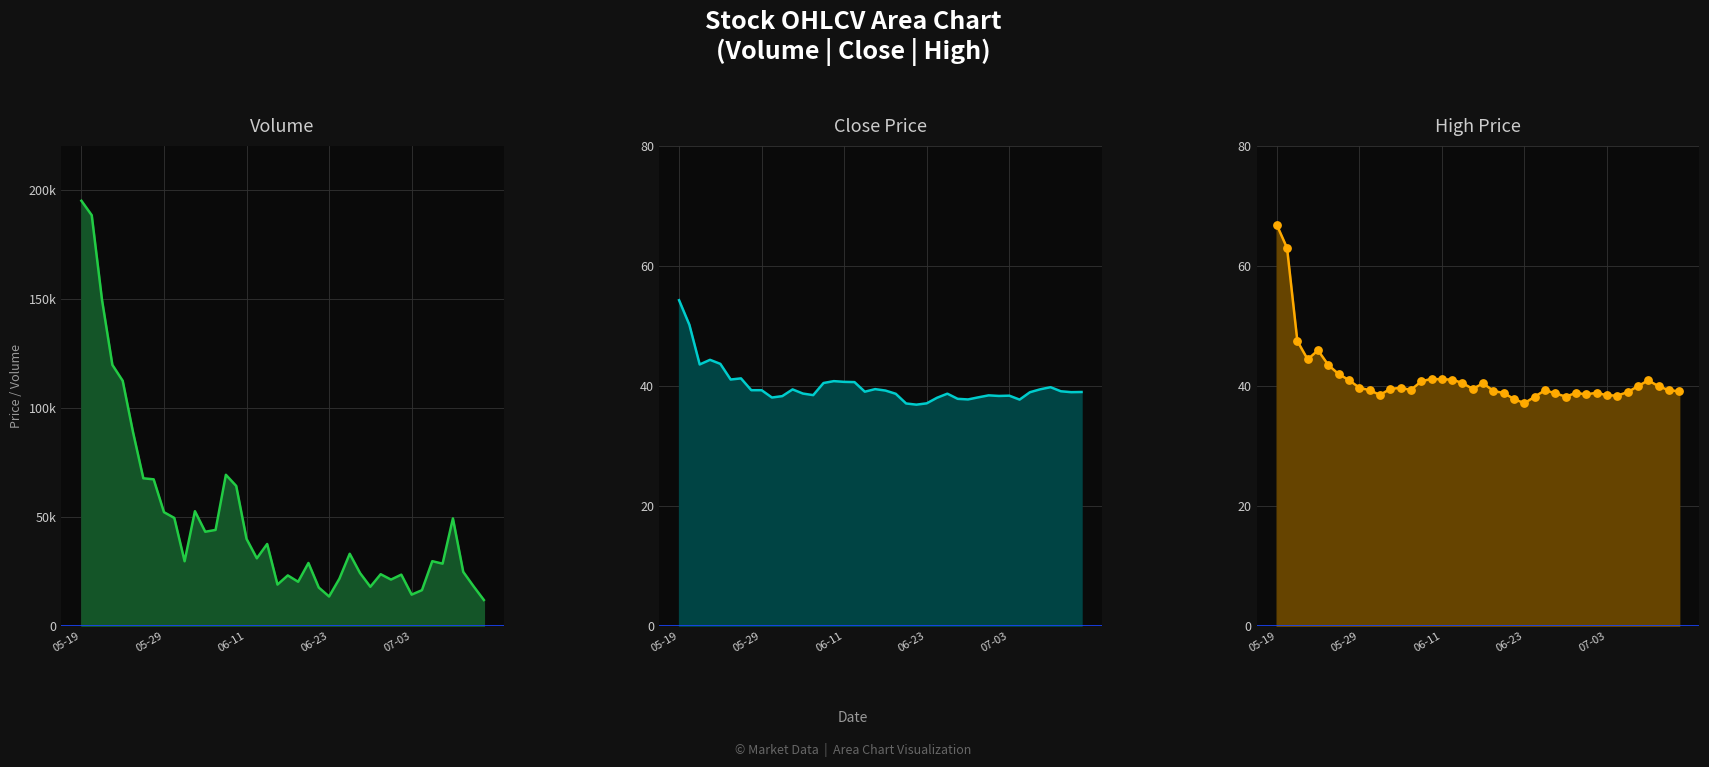

At how many categories does at least one series exceed 98694?

5